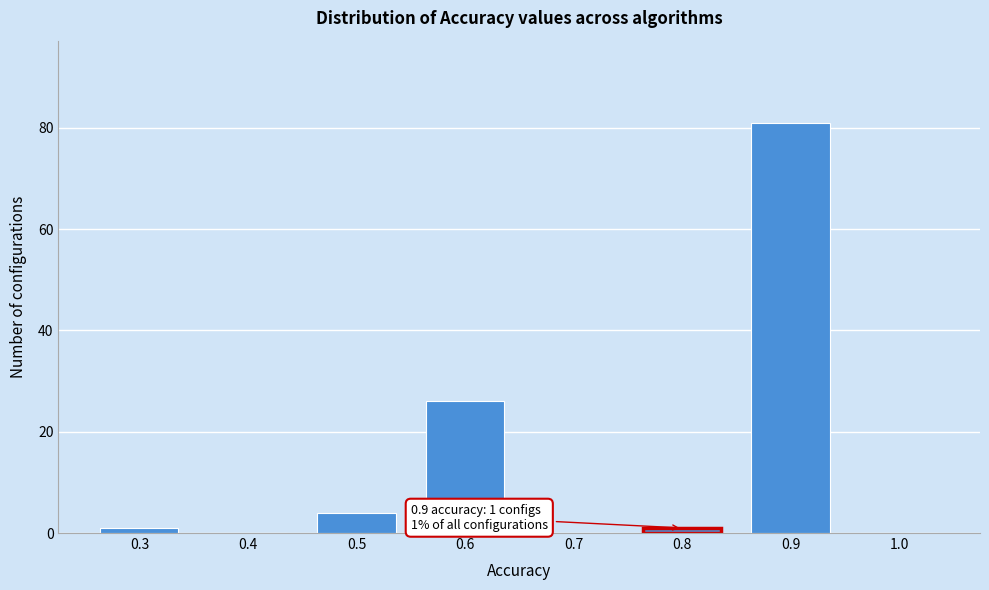

Which range on the x-axis has the tallest bar?

0.85 to 0.95